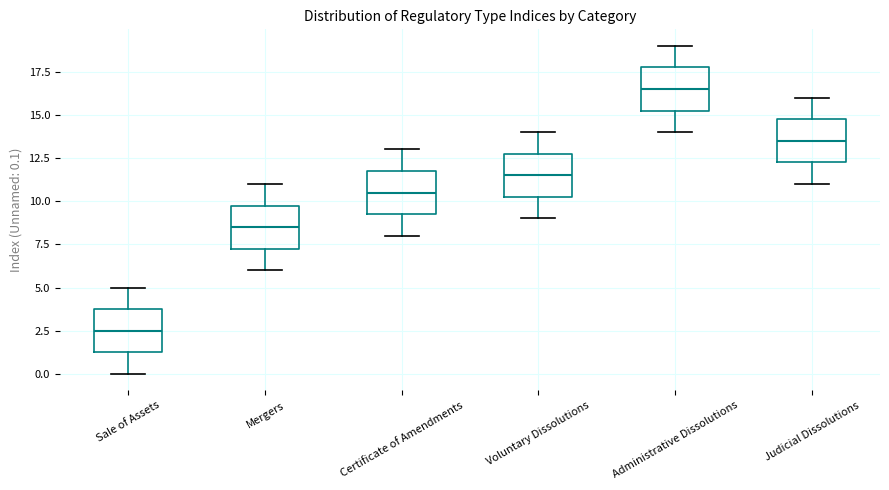

Reading left to right, read every box against the y-axis: the position of its median line, the range the box covers, and the ends of its whiskers. The values are not printed on the chart, so give them approximately, as read against the axis.

Sale of Assets: median 2.5, box 1.5 to 4.0, whiskers 0.0 to 5.0
Mergers: median 8.5, box 7.5 to 10.0, whiskers 6.0 to 11.0
Certificate of Amendments: median 10.5, box 9.5 to 12.0, whiskers 8.0 to 13.0
Voluntary Dissolutions: median 11.5, box 10.5 to 13.0, whiskers 9.0 to 14.0
Administrative Dissolutions: median 16.5, box 15.5 to 18.0, whiskers 14.0 to 19.0
Judicial Dissolutions: median 13.5, box 12.5 to 15.0, whiskers 11.0 to 16.0